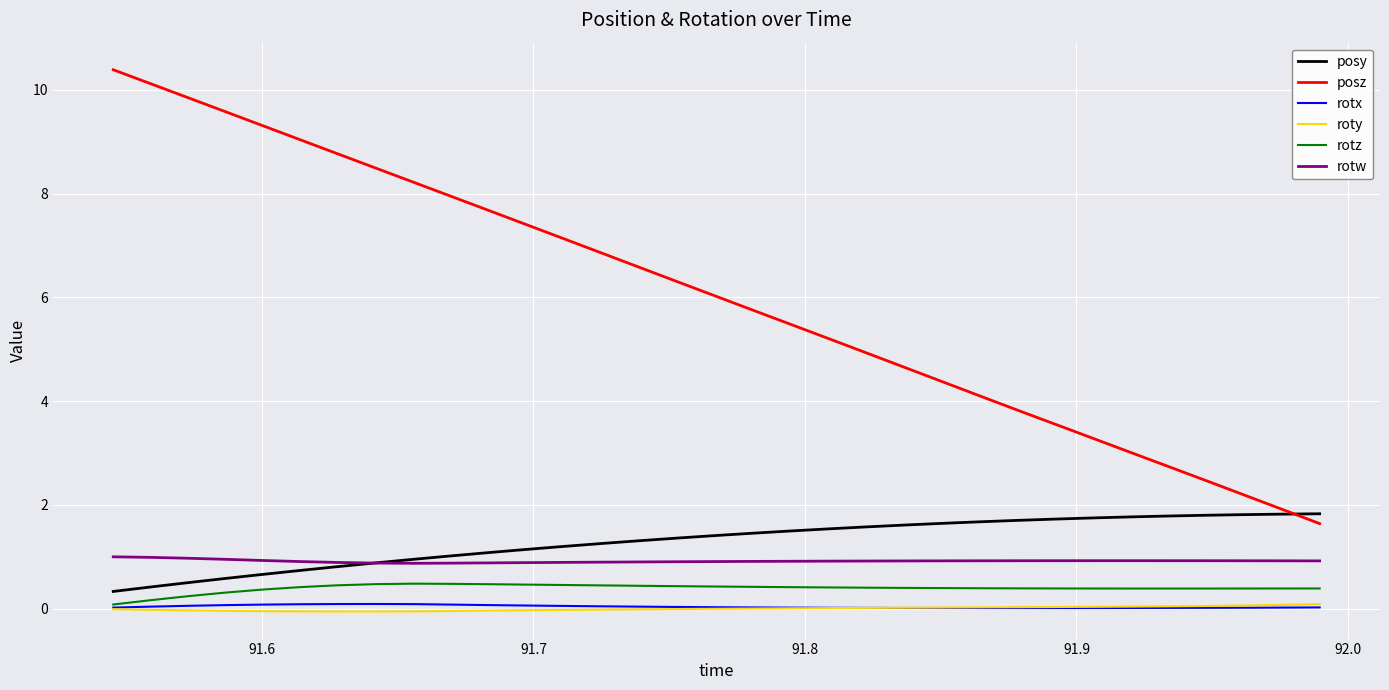

True or false: rotw and posz intersect in this chart.

False